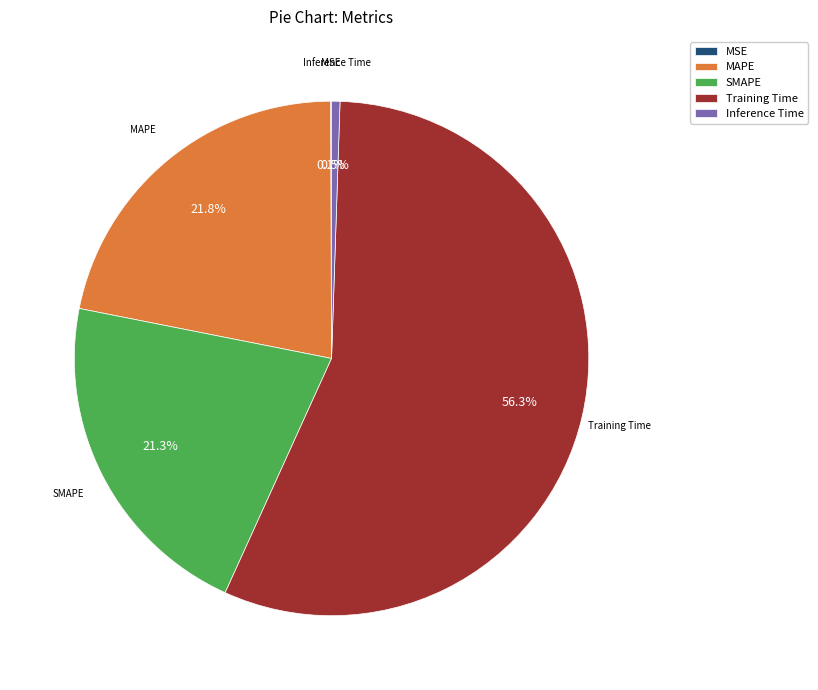

What percentage do Inference Time and Training Time together represent?

56.8%